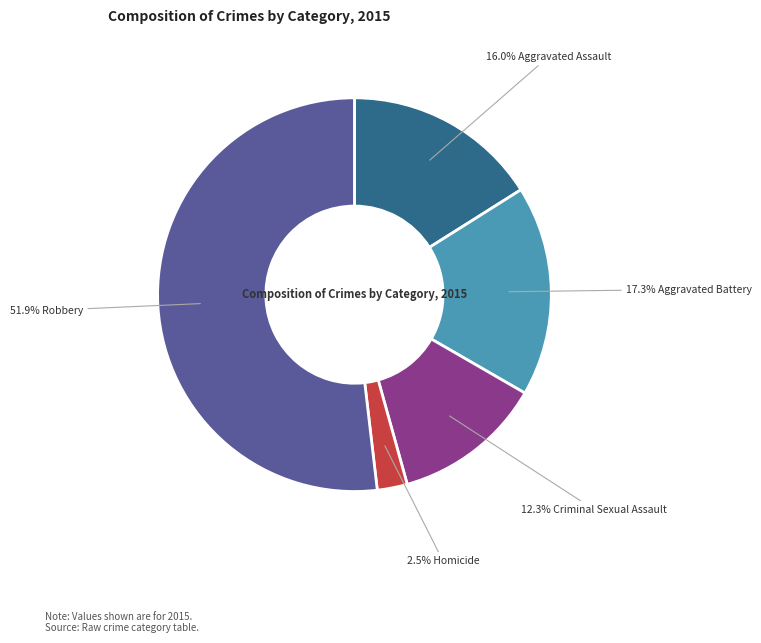

What is the largest slice in the pie chart?

51.9% Robbery